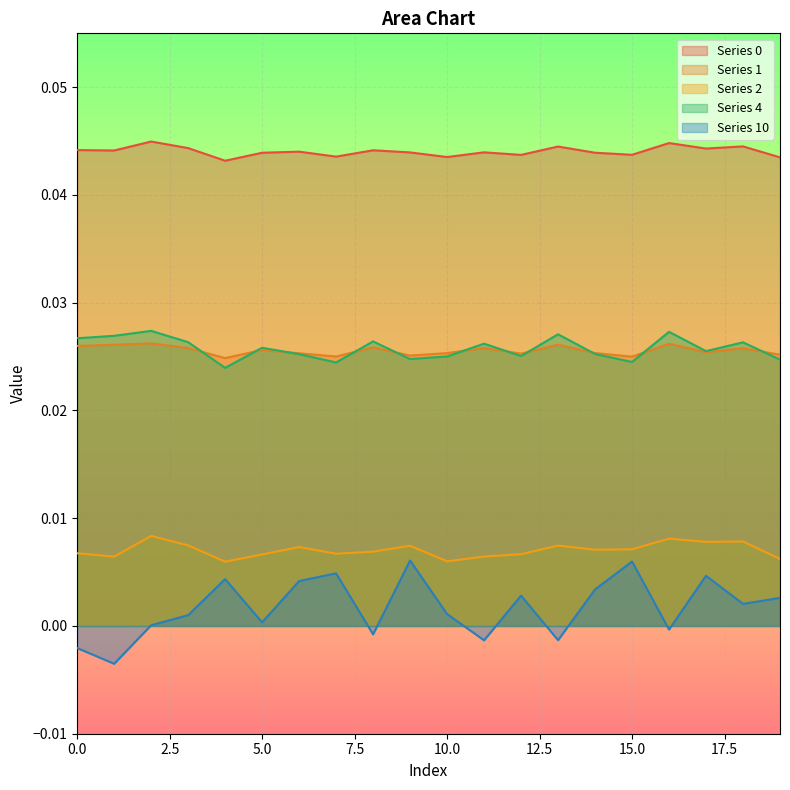

True or false: 10 and 4 cross at least once.

False